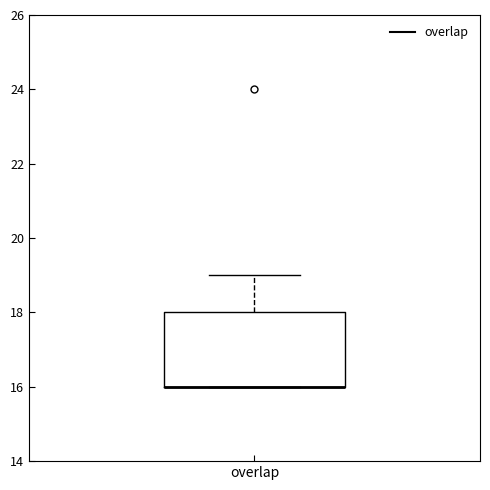

Read this box plot against the y-axis: the position of the median line, the range covered by the box, and the ends of both whiskers. The values are not printed on the chart, so give them approximately, as read against the axis.

median 16 (drawn on the box's lower edge), box 16 to 18, whiskers 16 to 19